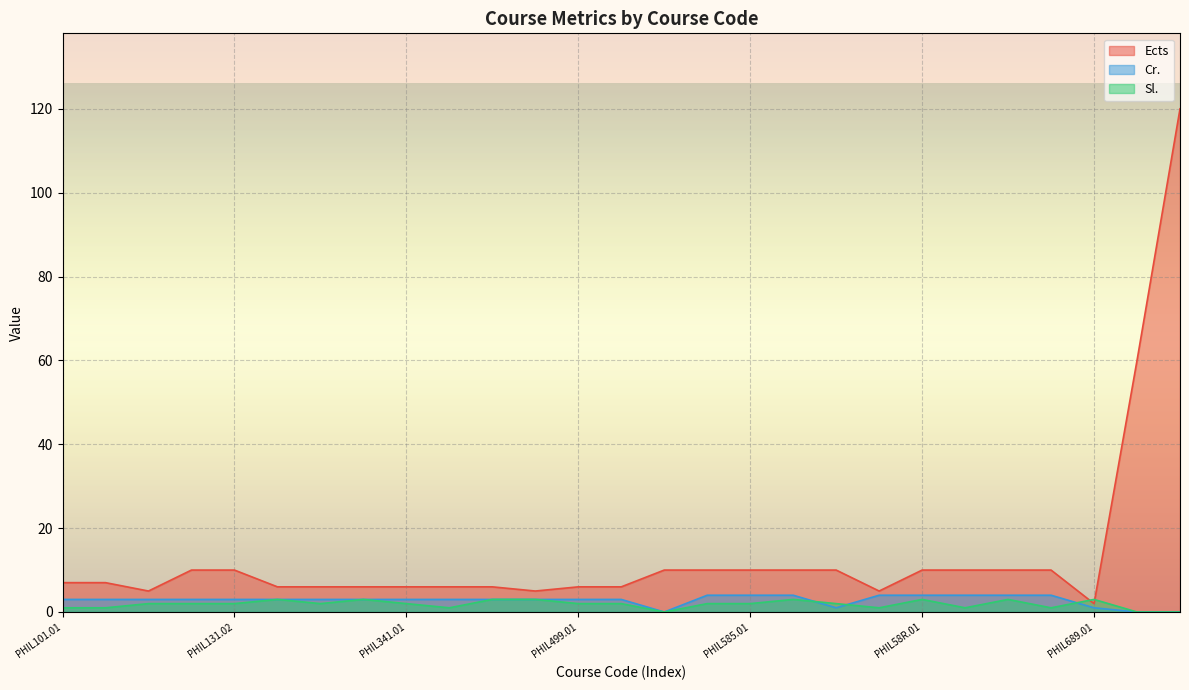

What is the spread (max minus min) of values at PHIL58R.01?

7